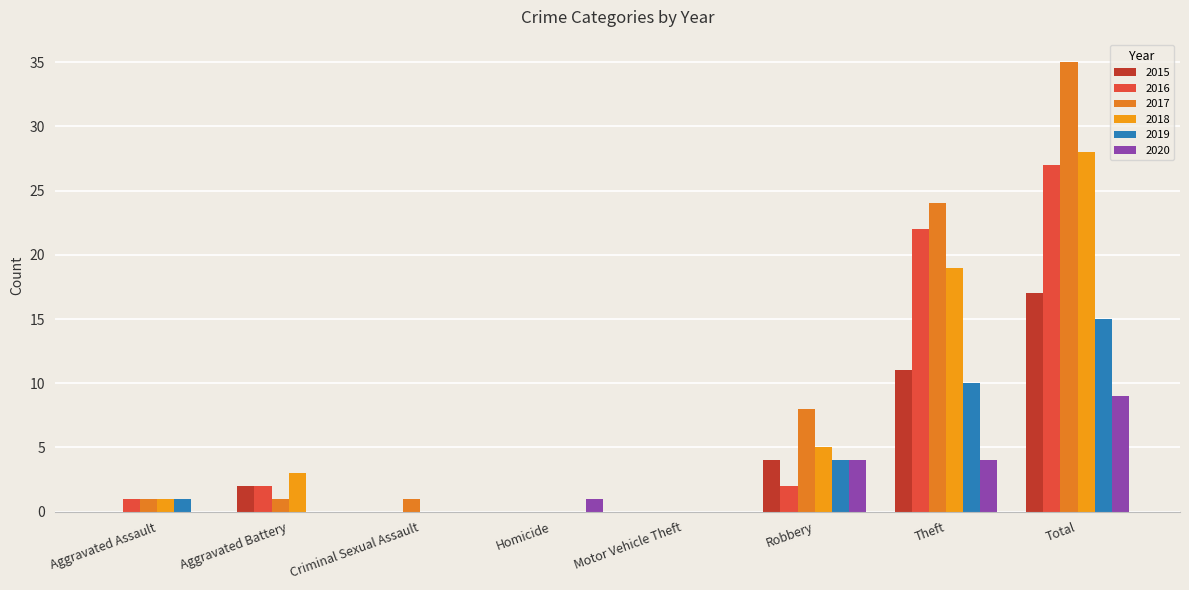

Reading right to left, list all the values displayed in this chart.

2015: 17	11	4	0	0	0	2	0
2016: 27	22	2	0	0	0	2	1
2017: 35	24	8	0	0	1	1	1
2018: 28	19	5	0	0	0	3	1
2019: 15	10	4	0	0	0	0	1
2020: 9	4	4	0	1	0	0	0